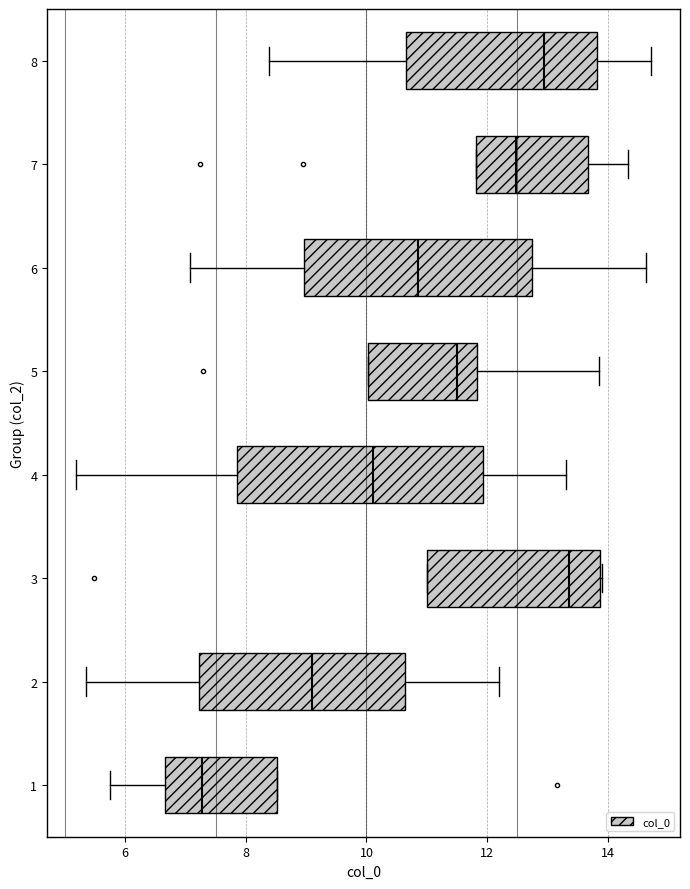

Where does the left whisker of the box at y = 1 end on the x-axis? The values are not printed on the chart, so give them approximately, as read against the axis.

5.8